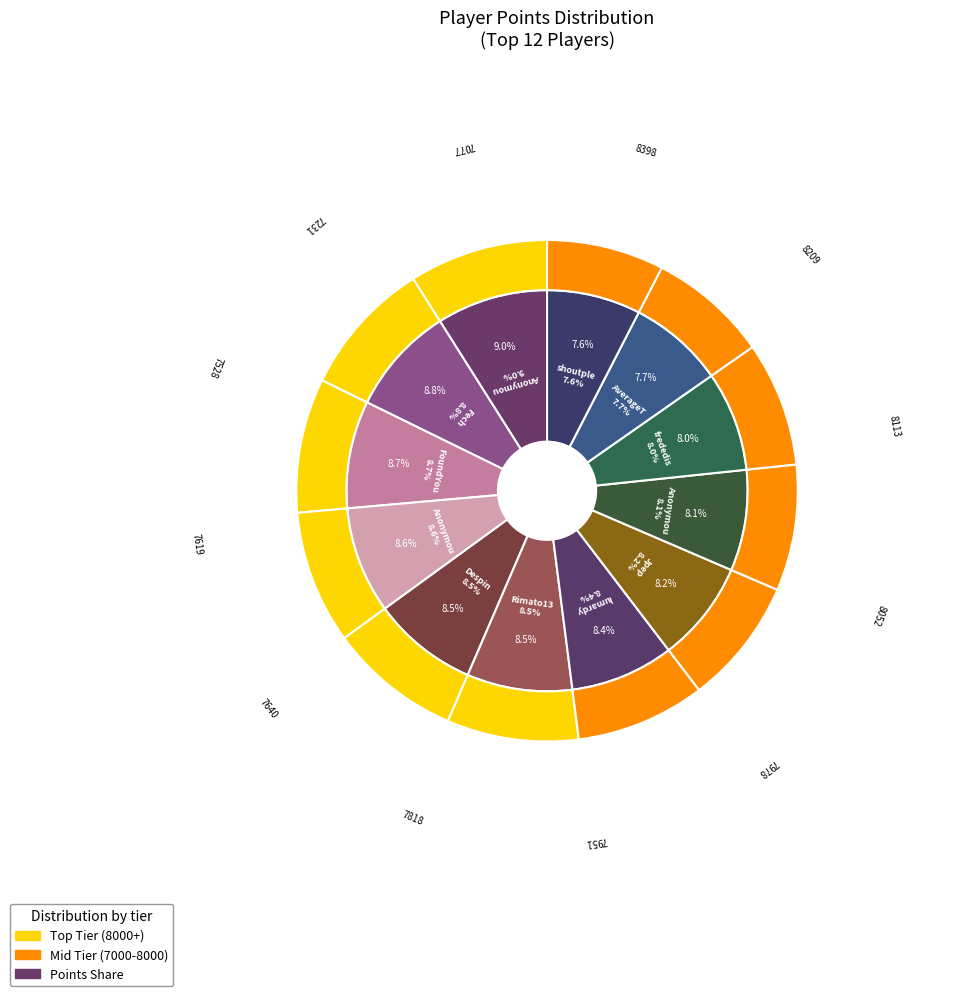

Rank the categories by value from lowest to highest.

shoutplenty, AverageTrey, frededish, Anonymous 5, Jpep, lumardy, Rimato13, Despin, Anonymous 4, FoundYourGun, Fech, Anonymous 3